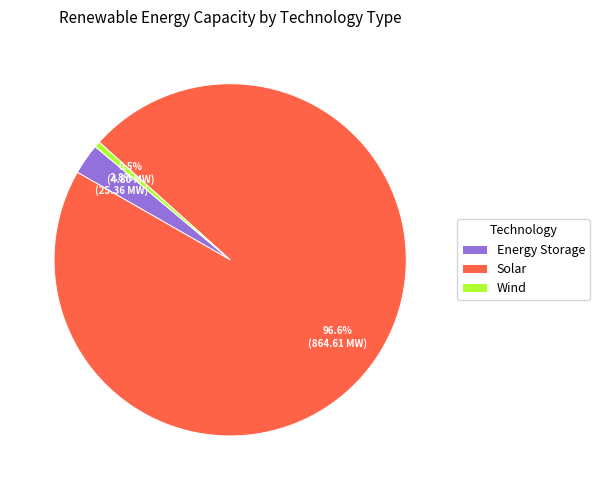

Rank the categories by value from highest to lowest.

Solar, Energy Storage, Wind